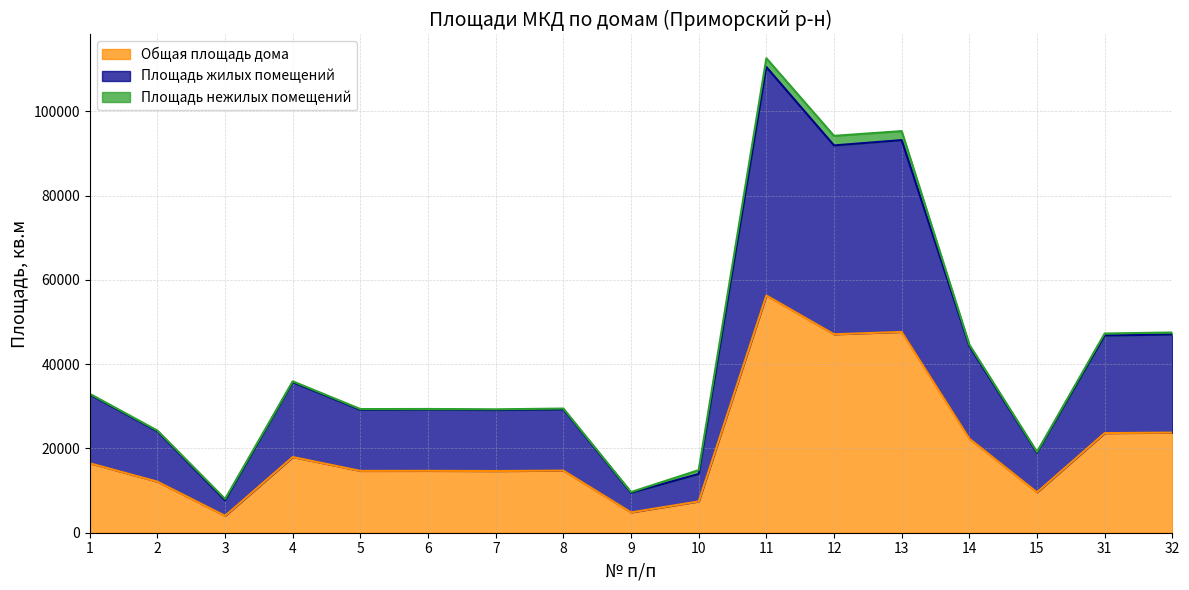

How many lines are shown in the chart?

3